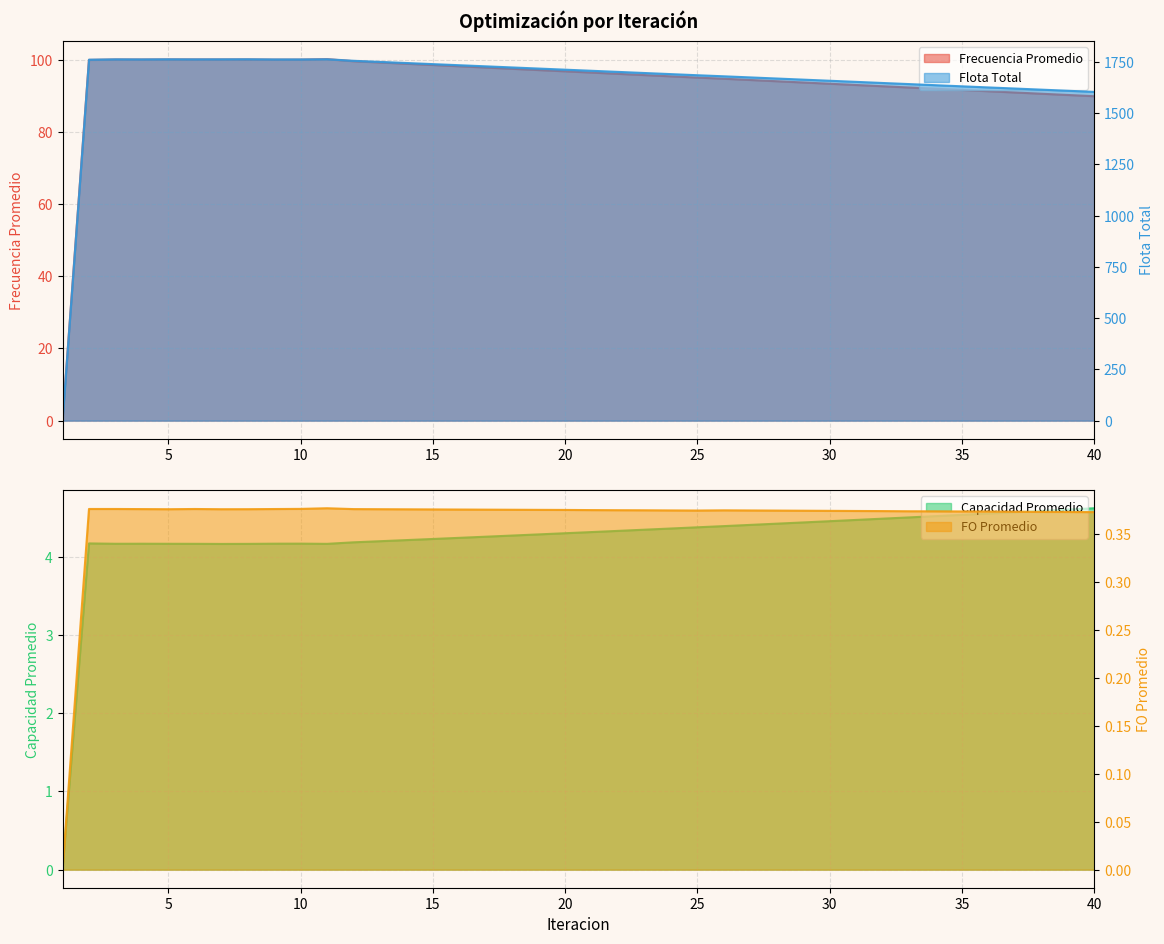

Reading left to right, extract all data points from this chart.

Frecuencia Promedio: 1=0.0	2=100.0	3=100.1	4=100.1	5=100.1	6=100.1	7=100.1	8=100.1	9=100.1	10=100.1	11=100.2	12=99.6	13=99.3	14=98.9	15=98.6	16=98.2	17=97.9	18=97.5	19=97.2	20=96.9	21=96.5	22=96.2	23=95.8	24=95.5	25=95.1	26=94.8	27=94.4	28=94.1	29=93.8	30=93.4	31=93.1	32=92.7	33=92.4	34=92.0	35=91.7	36=91.3	37=91.0	38=90.6	39=90.3	40=89.9
Flota Total: 1=0.0	2=1760.5	3=1762.3	4=1762.0	5=1762.5	6=1762.2	7=1762.4	8=1762.7	9=1761.8	10=1761.9	11=1762.8	12=1755.1	13=1749.7	14=1744.3	15=1738.9	16=1733.4	17=1728.0	18=1722.6	19=1717.2	20=1711.7	21=1706.3	22=1700.9	23=1695.5	24=1690.1	25=1684.6	26=1679.4	27=1674.0	28=1668.6	29=1663.1	30=1657.7	31=1652.3	32=1646.8	33=1641.5	34=1636.0	35=1630.6	36=1625.1	37=1619.8	38=1614.3	39=1608.9	40=1603.4
Capacidad Promedio: 1=0.0	2=4.2	3=4.2	4=4.2	5=4.2	6=4.2	7=4.2	8=4.2	9=4.2	10=4.2	11=4.2	12=4.2	13=4.2	14=4.2	15=4.2	16=4.2	17=4.3	18=4.3	19=4.3	20=4.3	21=4.3	22=4.3	23=4.3	24=4.4	25=4.4	26=4.4	27=4.4	28=4.4	29=4.4	30=4.5	31=4.5	32=4.5	33=4.5	34=4.5	35=4.5	36=4.6	37=4.6	38=4.6	39=4.6	40=4.6
FO Promedio: 1=0.0	2=0.4	3=0.4	4=0.4	5=0.4	6=0.4	7=0.4	8=0.4	9=0.4	10=0.4	11=0.4	12=0.4	13=0.4	14=0.4	15=0.4	16=0.4	17=0.4	18=0.4	19=0.4	20=0.4	21=0.4	22=0.4	23=0.4	24=0.4	25=0.4	26=0.4	27=0.4	28=0.4	29=0.4	30=0.4	31=0.4	32=0.4	33=0.4	34=0.4	35=0.4	36=0.4	37=0.4	38=0.4	39=0.4	40=0.4